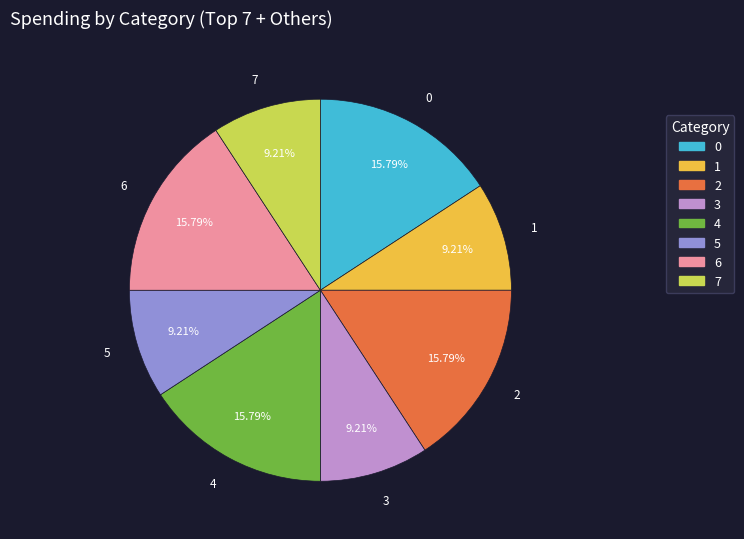

Does any single category account for the majority?

No